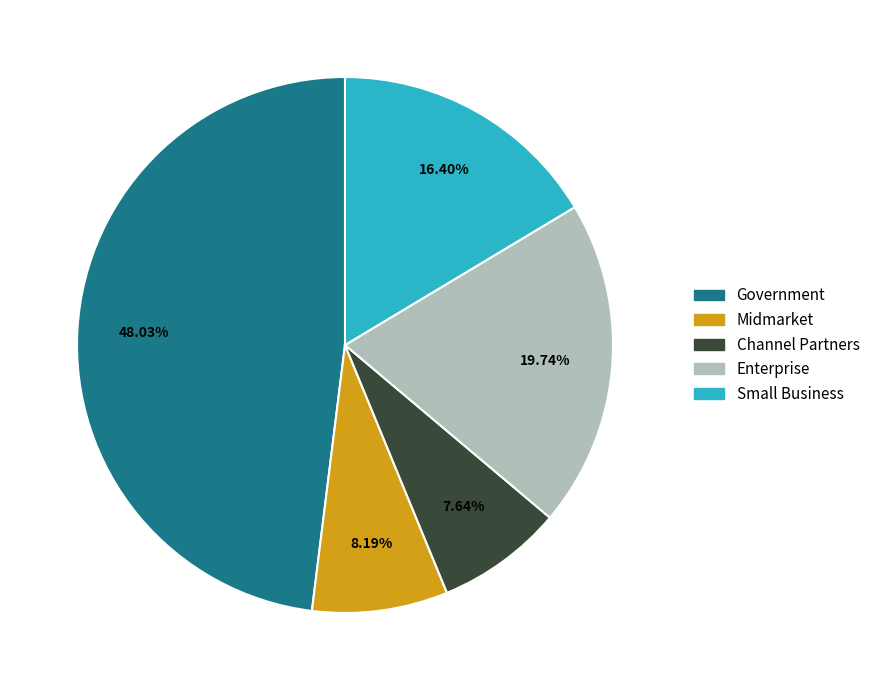

How many segments does this pie chart have?

5